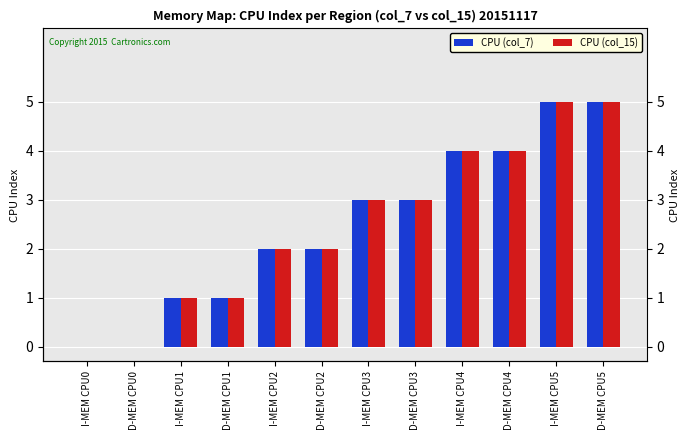

Reading left to right, list all the values displayed in this chart.

CPU (col_7): 0	0	1	1	2	2	3	3	4	4	5	5
CPU (col_15): 0	0	1	1	2	2	3	3	4	4	5	5